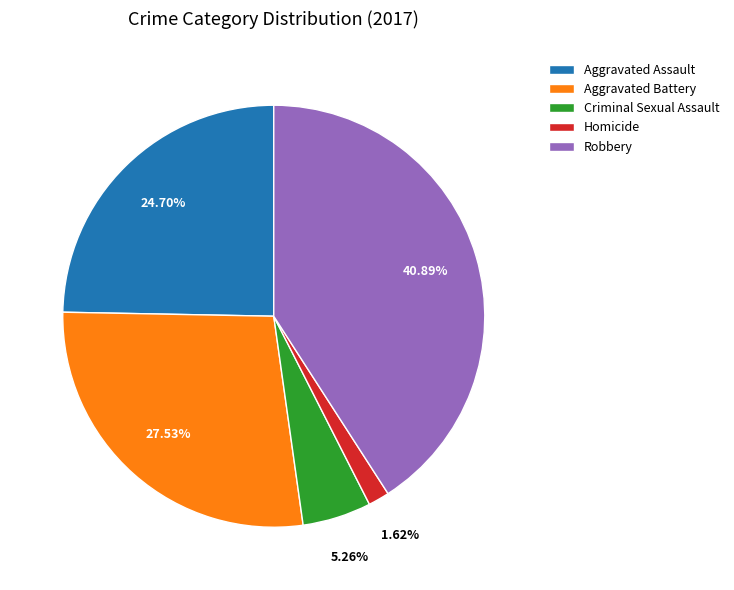

Does any single category account for the majority?

No